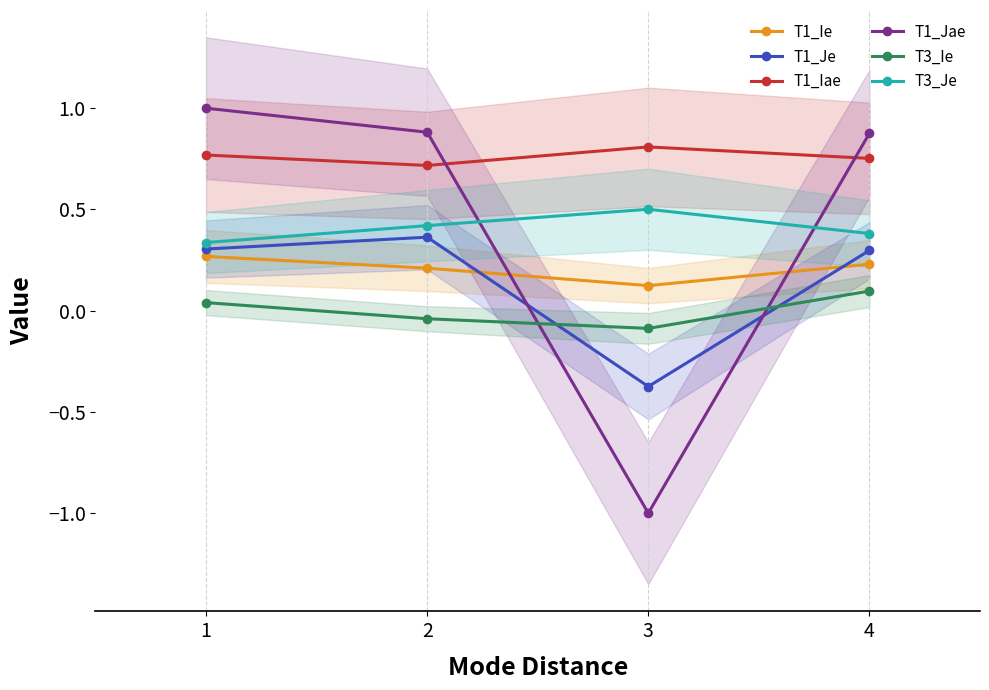

Rank the categories by T1_Je value from lowest to highest.

3, 4, 1, 2